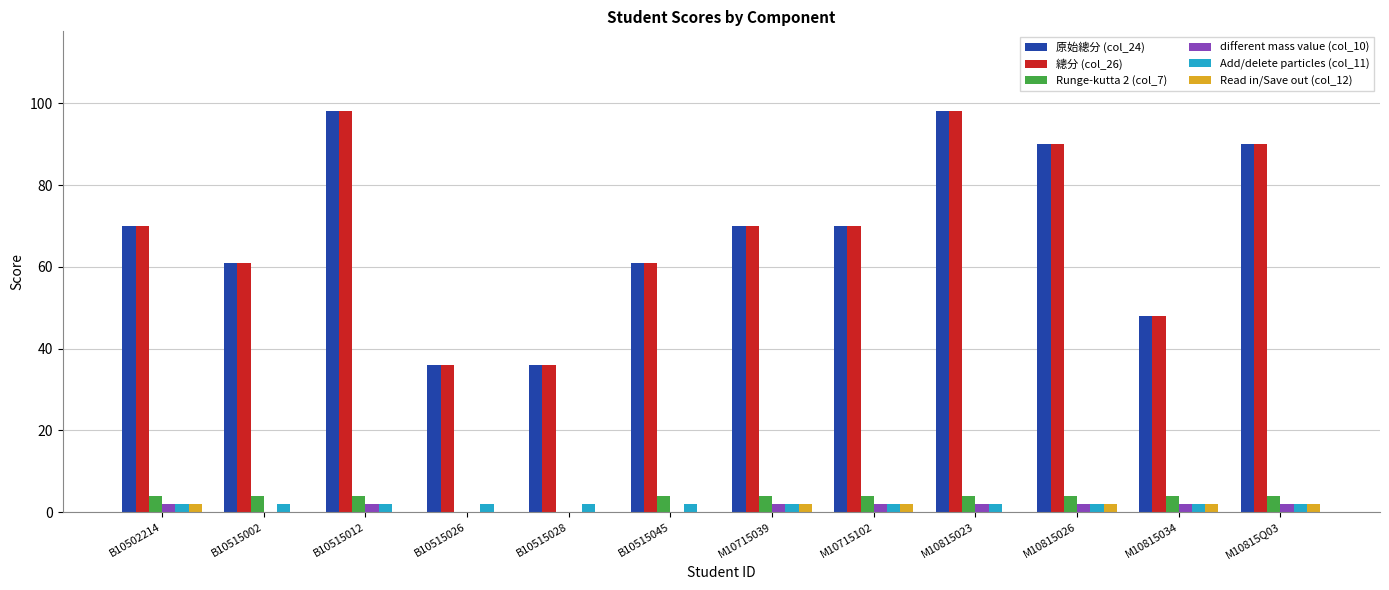

What value does the Runge-kutta 2 (col_7) series have at M10715039?

4